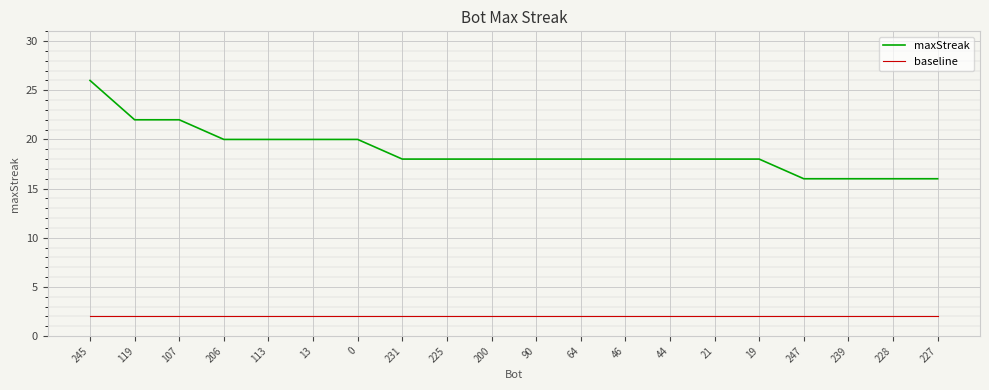

Which series changed the most between 13 and 200?

maxStreak